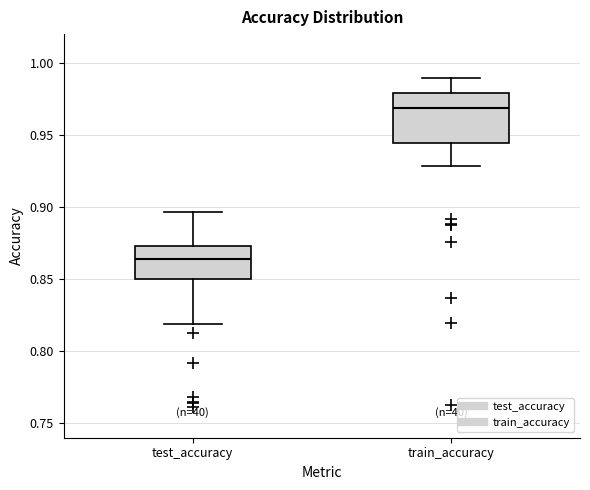

Where is the upper edge of the box for test_accuracy on the y-axis? The values are not printed on the chart, so give them approximately, as read against the axis.

0.875